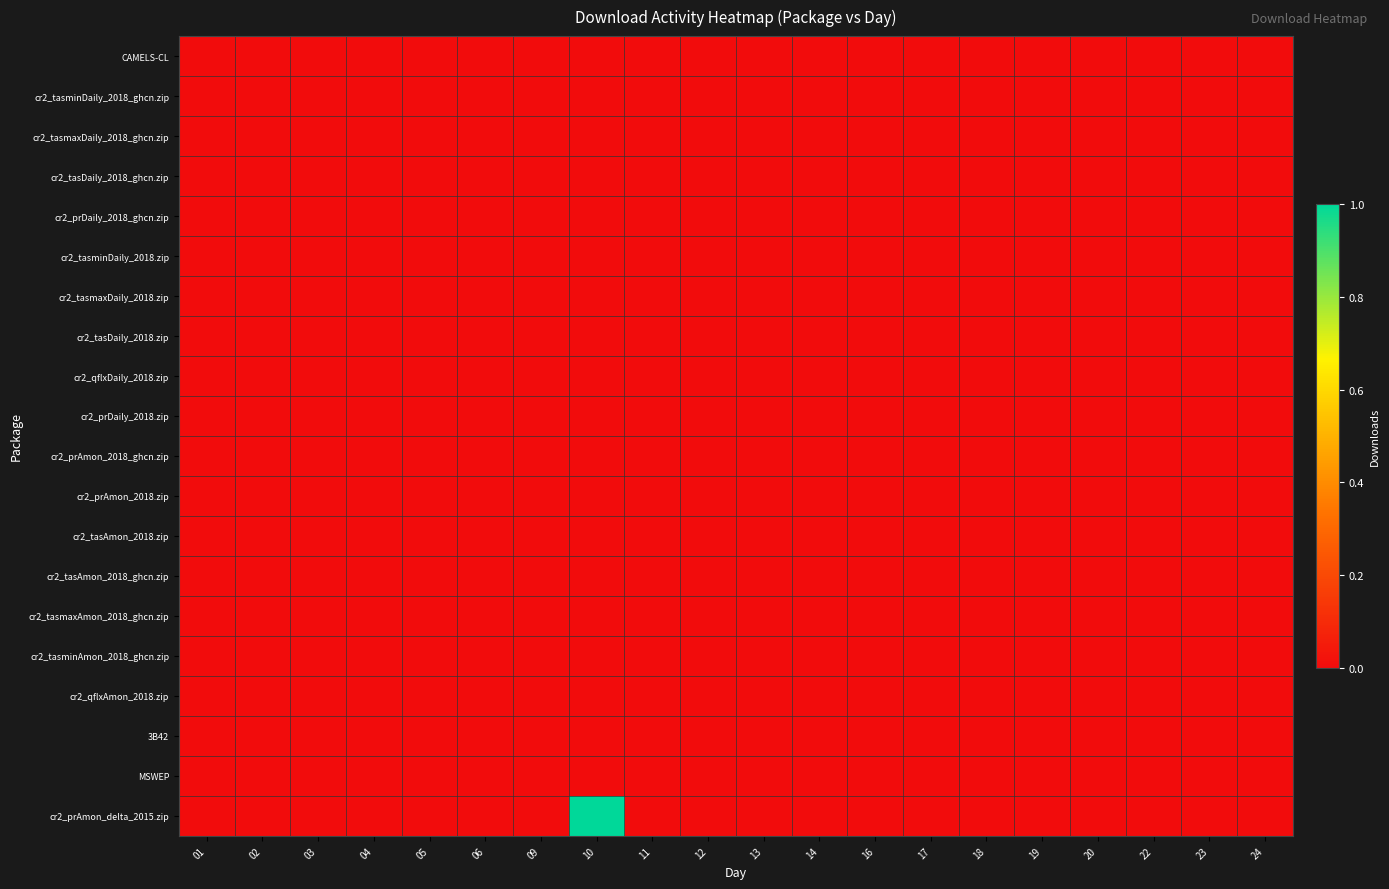

Reading left to right, transcribe all the data shown in this chart.

CAMELS-CL: 01=0	02=0	03=0	04=0	05=0	06=0	09=0	10=0	11=0	12=0	13=0	14=0	16=0	17=0	18=0	19=0	20=0	22=0	23=0	24=0
cr2_tasminDaily_2018_ghcn.zip: 01=0	02=0	03=0	04=0	05=0	06=0	09=0	10=0	11=0	12=0	13=0	14=0	16=0	17=0	18=0	19=0	20=0	22=0	23=0	24=0
cr2_tasmaxDaily_2018_ghcn.zip: 01=0	02=0	03=0	04=0	05=0	06=0	09=0	10=0	11=0	12=0	13=0	14=0	16=0	17=0	18=0	19=0	20=0	22=0	23=0	24=0
cr2_tasDaily_2018_ghcn.zip: 01=0	02=0	03=0	04=0	05=0	06=0	09=0	10=0	11=0	12=0	13=0	14=0	16=0	17=0	18=0	19=0	20=0	22=0	23=0	24=0
cr2_prDaily_2018_ghcn.zip: 01=0	02=0	03=0	04=0	05=0	06=0	09=0	10=0	11=0	12=0	13=0	14=0	16=0	17=0	18=0	19=0	20=0	22=0	23=0	24=0
cr2_tasminDaily_2018.zip: 01=0	02=0	03=0	04=0	05=0	06=0	09=0	10=0	11=0	12=0	13=0	14=0	16=0	17=0	18=0	19=0	20=0	22=0	23=0	24=0
cr2_tasmaxDaily_2018.zip: 01=0	02=0	03=0	04=0	05=0	06=0	09=0	10=0	11=0	12=0	13=0	14=0	16=0	17=0	18=0	19=0	20=0	22=0	23=0	24=0
cr2_tasDaily_2018.zip: 01=0	02=0	03=0	04=0	05=0	06=0	09=0	10=0	11=0	12=0	13=0	14=0	16=0	17=0	18=0	19=0	20=0	22=0	23=0	24=0
cr2_qflxDaily_2018.zip: 01=0	02=0	03=0	04=0	05=0	06=0	09=0	10=0	11=0	12=0	13=0	14=0	16=0	17=0	18=0	19=0	20=0	22=0	23=0	24=0
cr2_prDaily_2018.zip: 01=0	02=0	03=0	04=0	05=0	06=0	09=0	10=0	11=0	12=0	13=0	14=0	16=0	17=0	18=0	19=0	20=0	22=0	23=0	24=0
cr2_prAmon_2018_ghcn.zip: 01=0	02=0	03=0	04=0	05=0	06=0	09=0	10=0	11=0	12=0	13=0	14=0	16=0	17=0	18=0	19=0	20=0	22=0	23=0	24=0
cr2_prAmon_2018.zip: 01=0	02=0	03=0	04=0	05=0	06=0	09=0	10=0	11=0	12=0	13=0	14=0	16=0	17=0	18=0	19=0	20=0	22=0	23=0	24=0
cr2_tasAmon_2018.zip: 01=0	02=0	03=0	04=0	05=0	06=0	09=0	10=0	11=0	12=0	13=0	14=0	16=0	17=0	18=0	19=0	20=0	22=0	23=0	24=0
cr2_tasAmon_2018_ghcn.zip: 01=0	02=0	03=0	04=0	05=0	06=0	09=0	10=0	11=0	12=0	13=0	14=0	16=0	17=0	18=0	19=0	20=0	22=0	23=0	24=0
cr2_tasmaxAmon_2018_ghcn.zip: 01=0	02=0	03=0	04=0	05=0	06=0	09=0	10=0	11=0	12=0	13=0	14=0	16=0	17=0	18=0	19=0	20=0	22=0	23=0	24=0
cr2_tasminAmon_2018_ghcn.zip: 01=0	02=0	03=0	04=0	05=0	06=0	09=0	10=0	11=0	12=0	13=0	14=0	16=0	17=0	18=0	19=0	20=0	22=0	23=0	24=0
cr2_qflxAmon_2018.zip: 01=0	02=0	03=0	04=0	05=0	06=0	09=0	10=0	11=0	12=0	13=0	14=0	16=0	17=0	18=0	19=0	20=0	22=0	23=0	24=0
3B42: 01=0	02=0	03=0	04=0	05=0	06=0	09=0	10=0	11=0	12=0	13=0	14=0	16=0	17=0	18=0	19=0	20=0	22=0	23=0	24=0
MSWEP: 01=0	02=0	03=0	04=0	05=0	06=0	09=0	10=0	11=0	12=0	13=0	14=0	16=0	17=0	18=0	19=0	20=0	22=0	23=0	24=0
cr2_prAmon_delta_2015.zip: 01=0	02=0	03=0	04=0	05=0	06=0	09=0	10=1	11=0	12=0	13=0	14=0	16=0	17=0	18=0	19=0	20=0	22=0	23=0	24=0